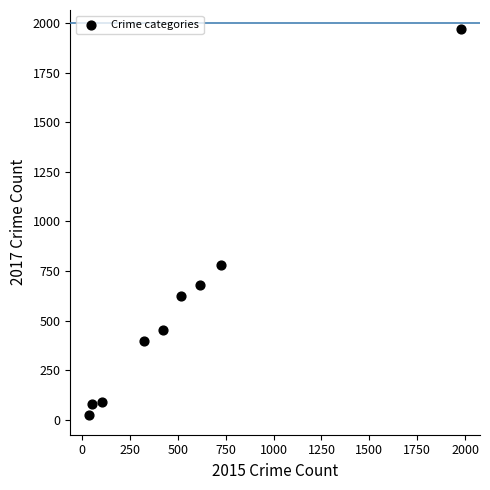

What Y value in the scatter plot is closest to 995?

780